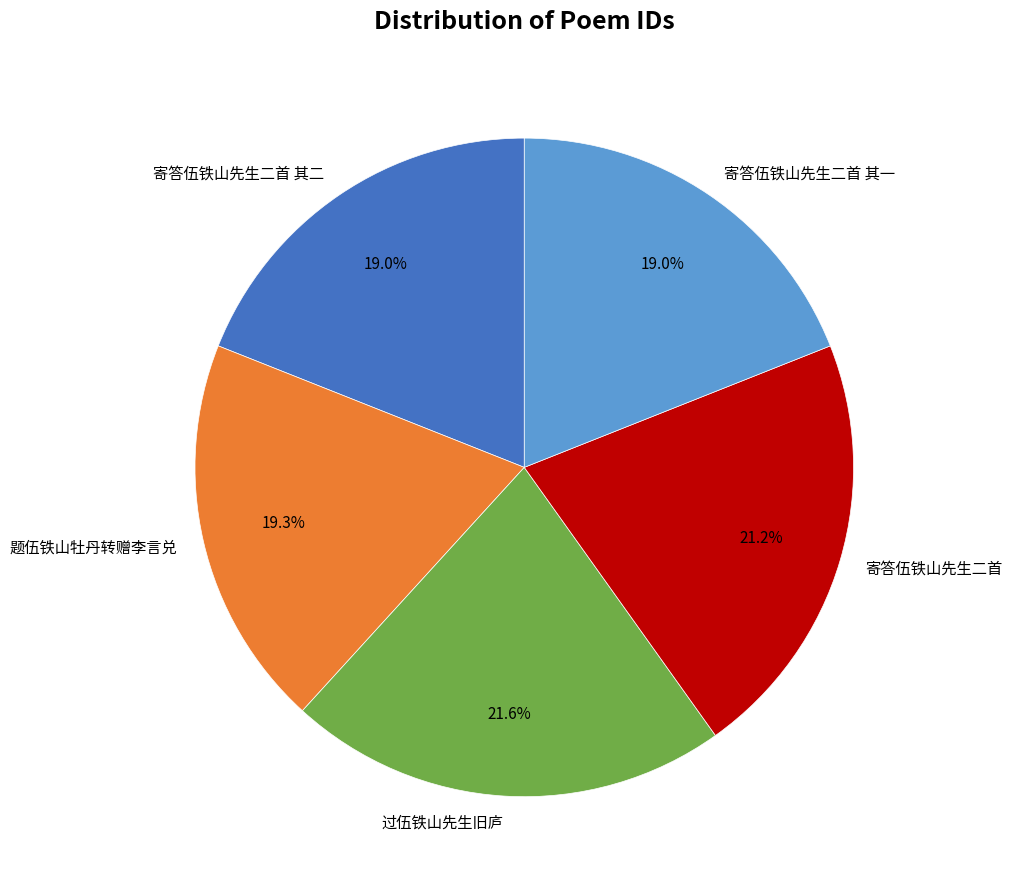

Does 寄答伍铁山先生二首 其一 account for over 50% of the chart?

No